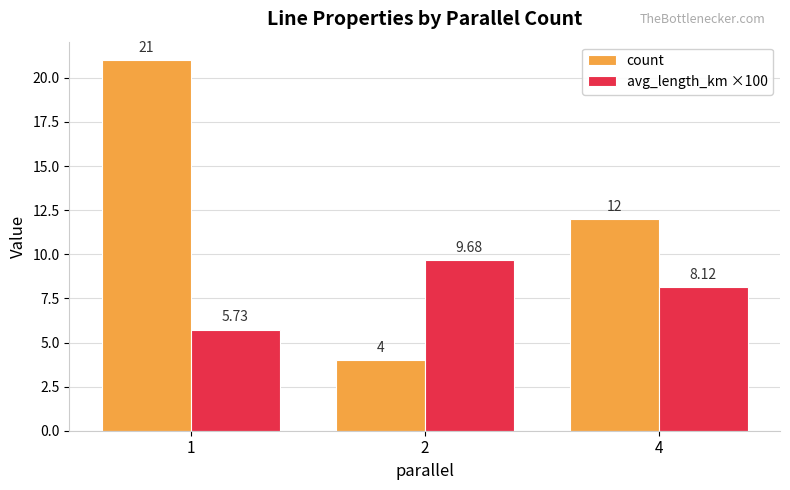

What are all the series names shown in the legend?

count, avg_length_km ×100